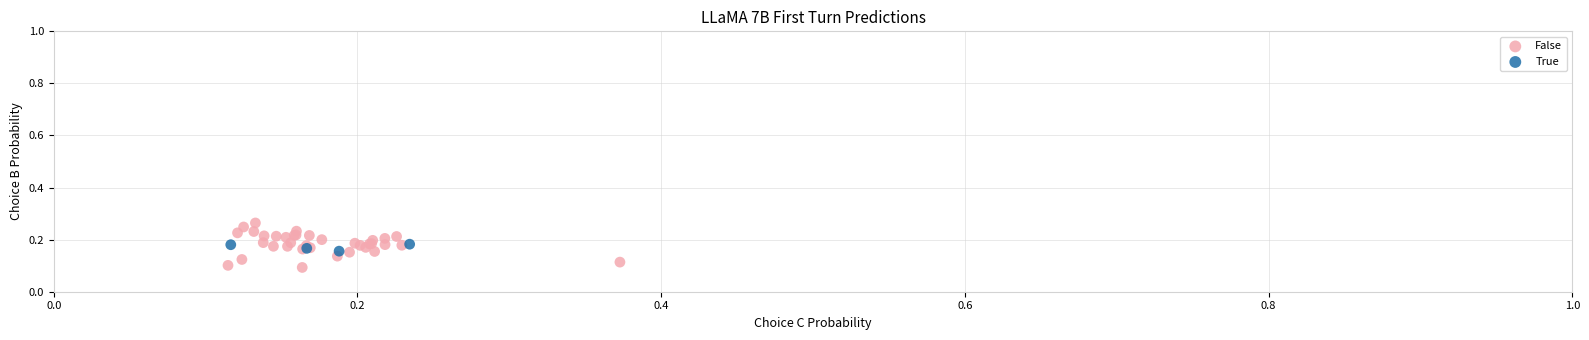

Which series has the largest Y range (max minus min)?

False